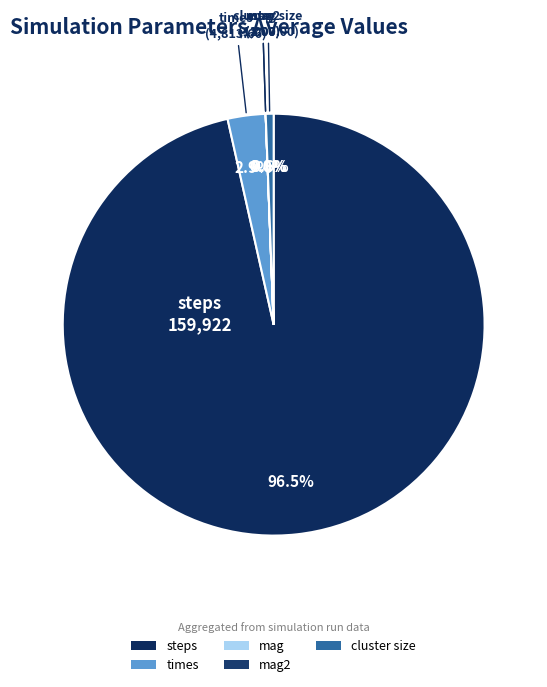

To the nearest percent, what is the average slice percentage?

20%